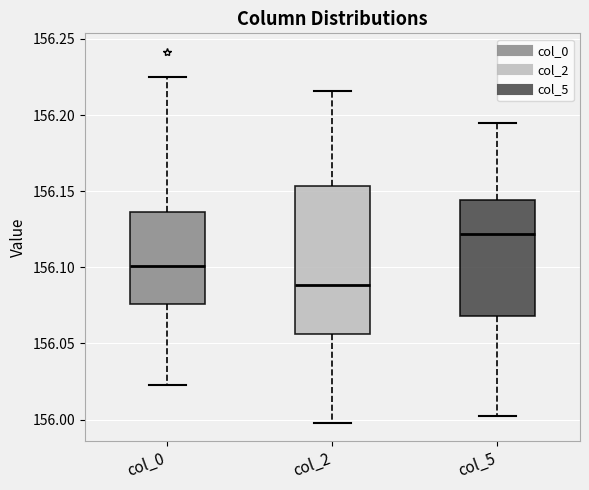

Which box's median line is the highest?

col_5